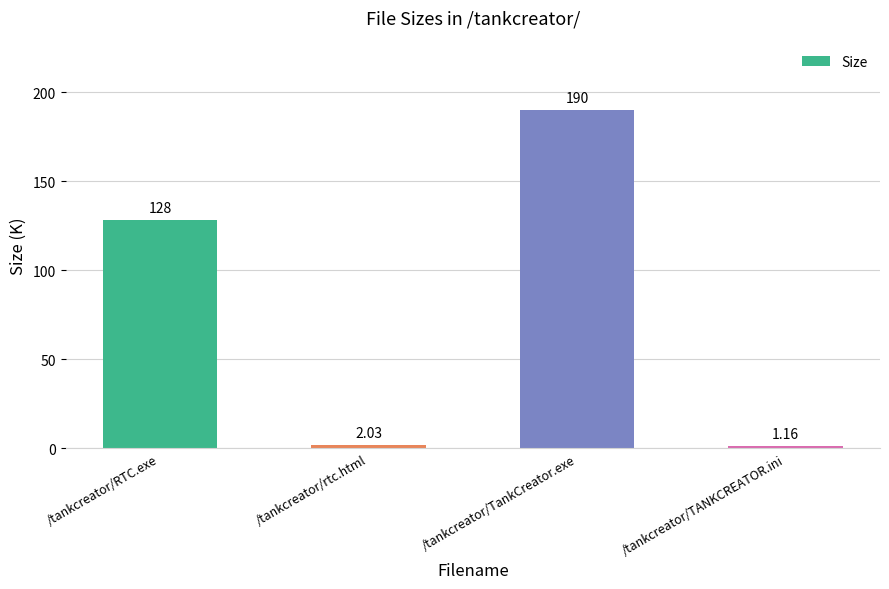

Which category has the highest value across all series?

/tankcreator/TankCreator.exe